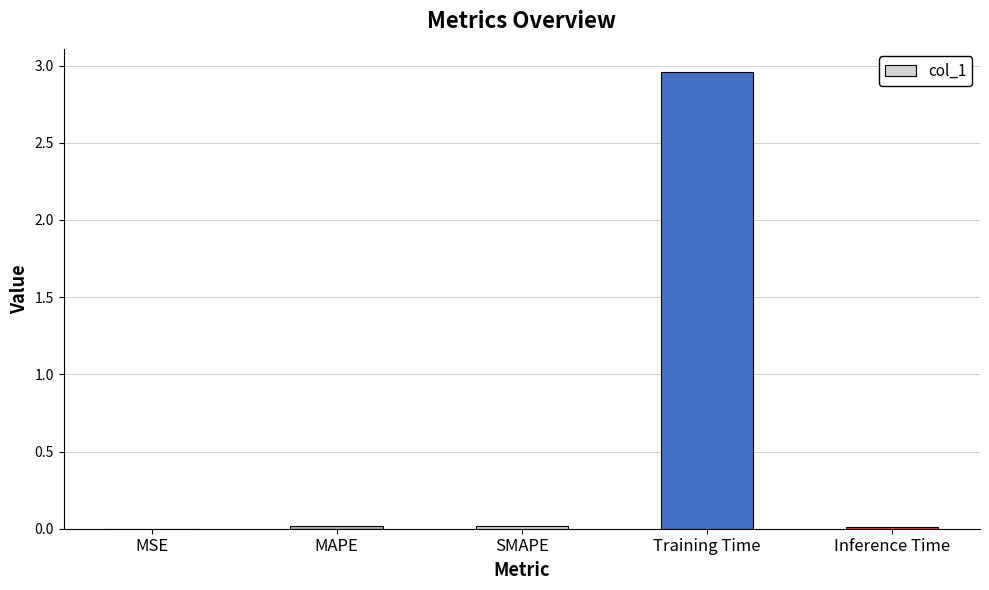

Which label corresponds to the largest value in the chart?

Training Time